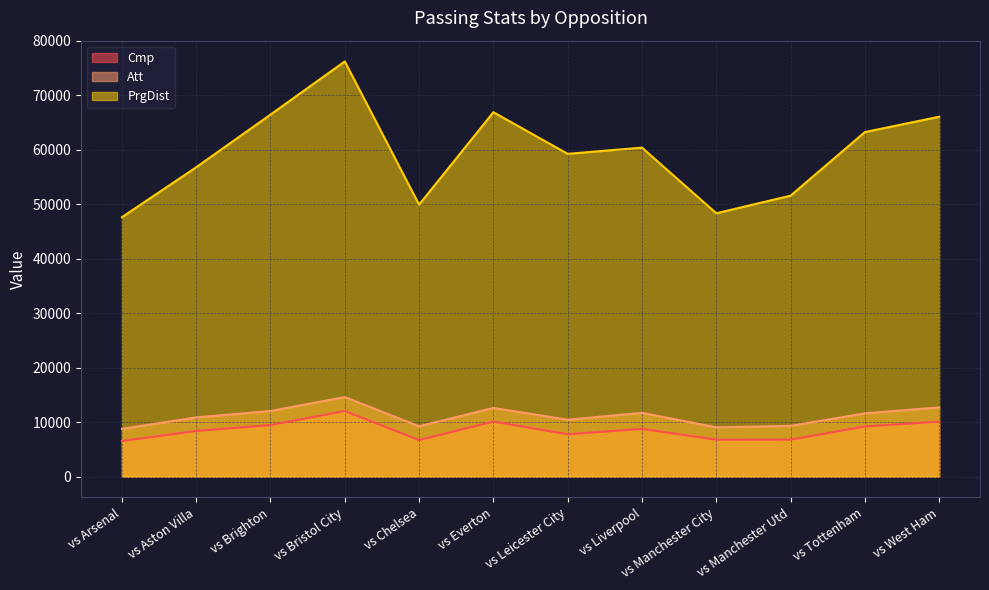

How many data points does each series have?

12